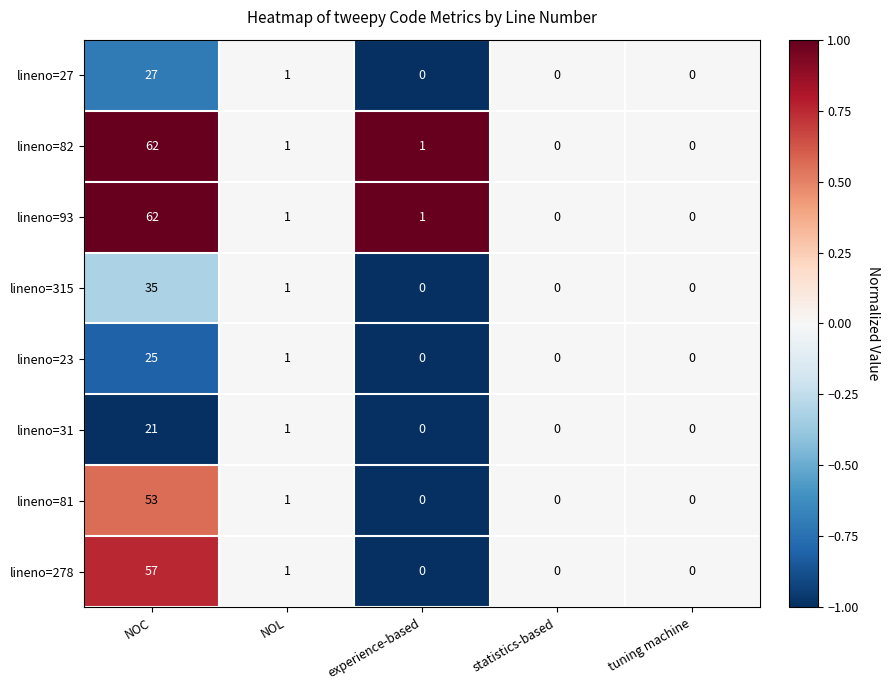

Which label corresponds to the largest value in the chart?

NOC